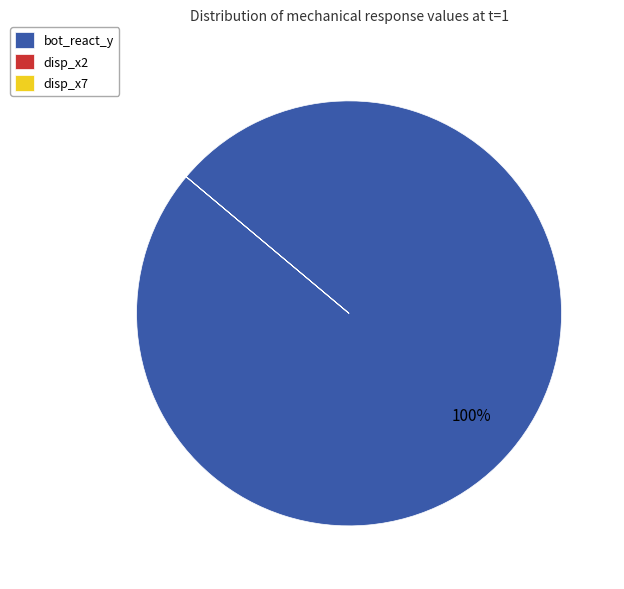

To the nearest percent, what is the difference between the largest and smallest slice percentages?

100%